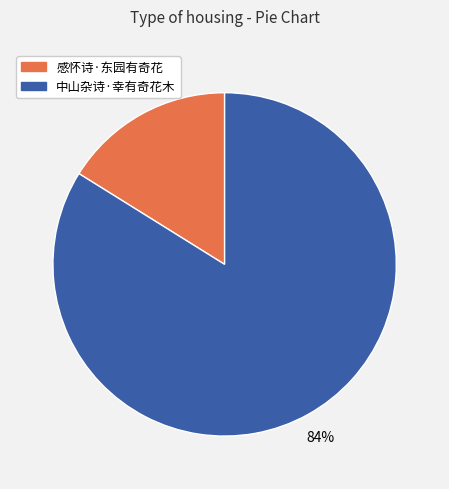

Which has a higher value, 感怀诗·东园有奇花 or 中山杂诗·幸有奇花木?

中山杂诗·幸有奇花木